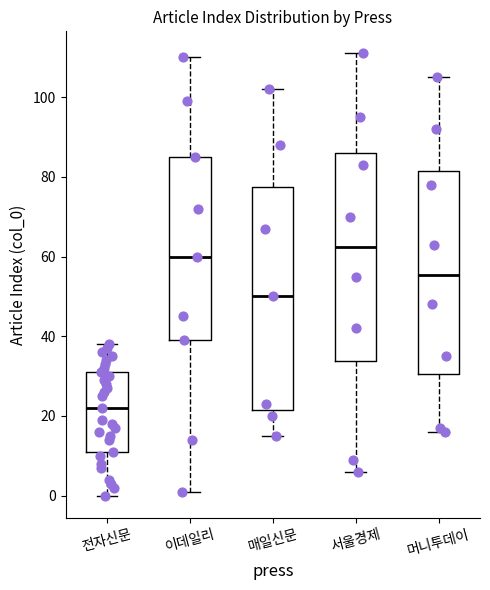

Which box has the lowest median line?

전자신문